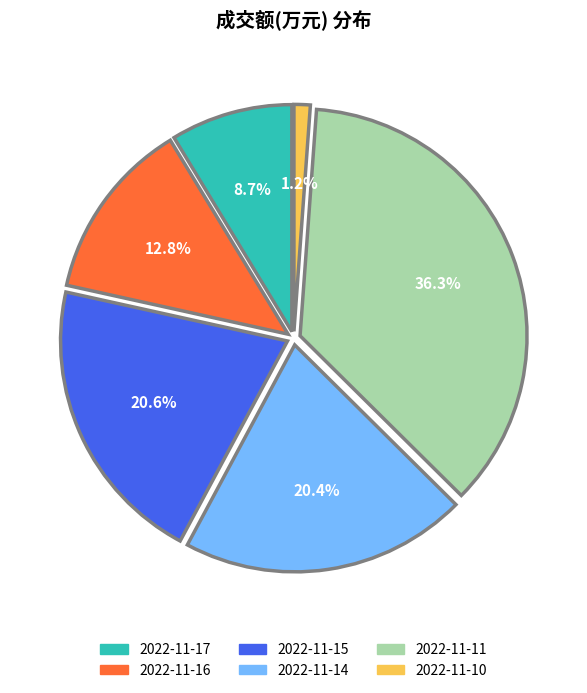

Which category has the biggest portion of the pie?

2022-11-11